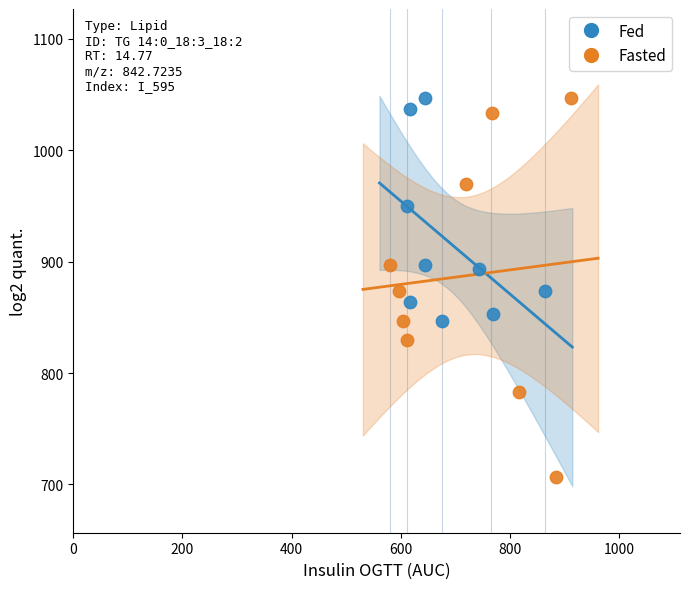

Which series contains the lowest Y value?

Fasted